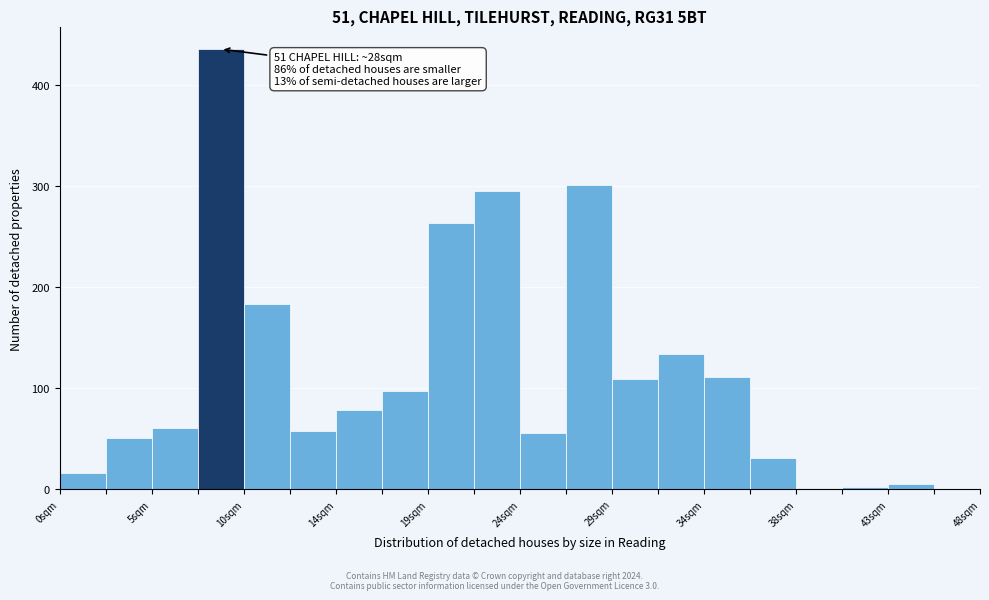

Over which range of the x-axis is the bar tallest?

7.2 to 9.6